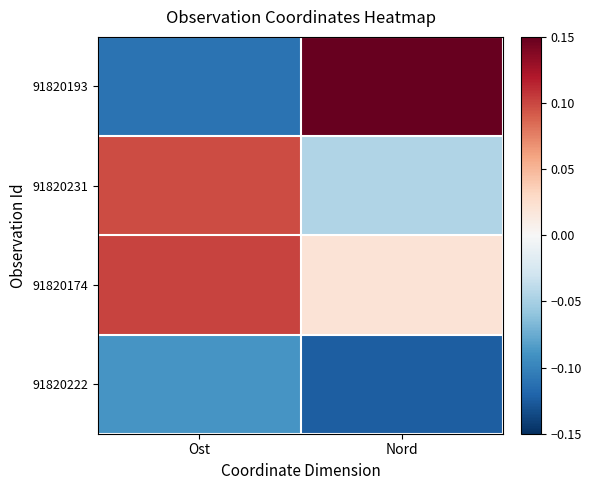

Rank the series by their maximum value, from highest to lowest.

91820193, 91820174, 91820231, 91820222